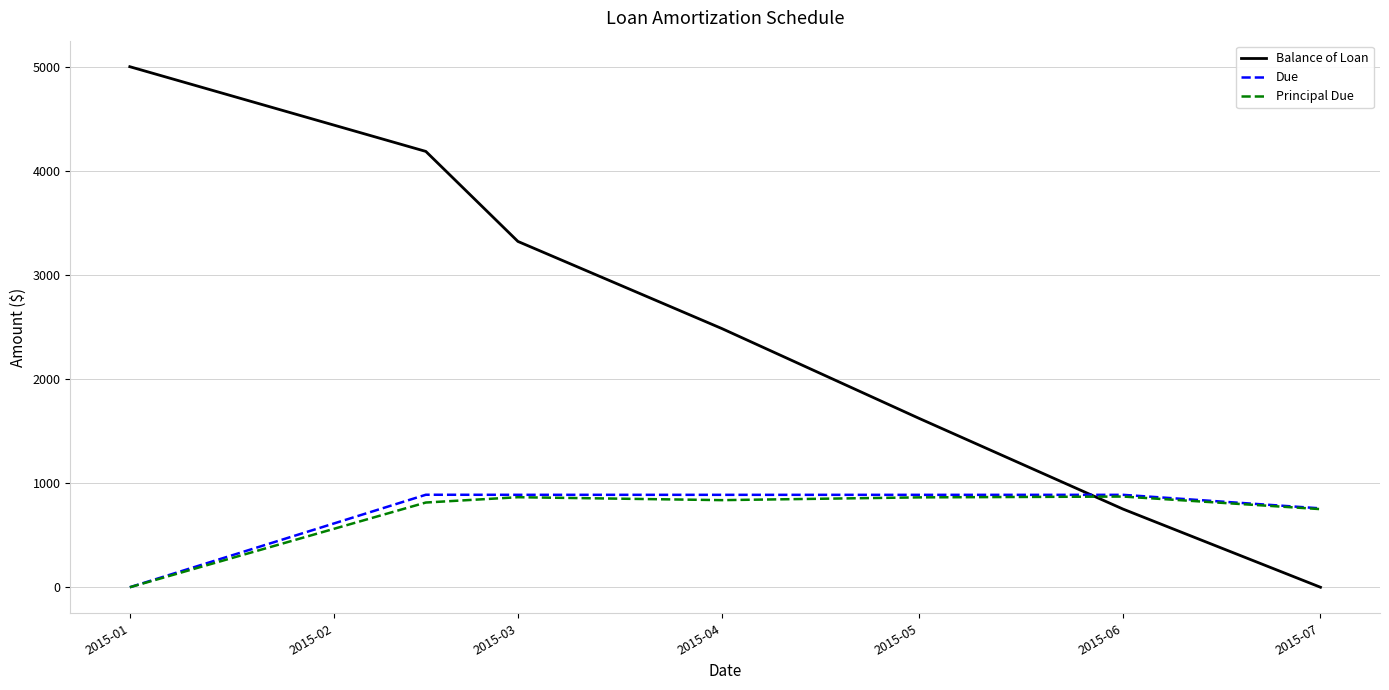

Which series has the widest spread of values?

Balance of Loan